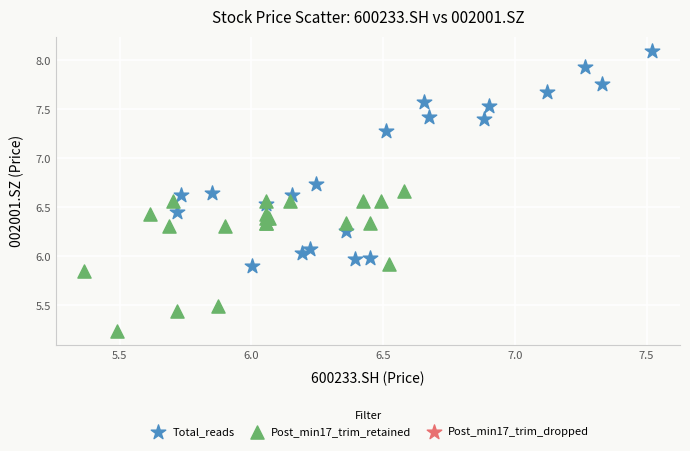

Which series reaches the maximum Y coordinate?

Total_reads